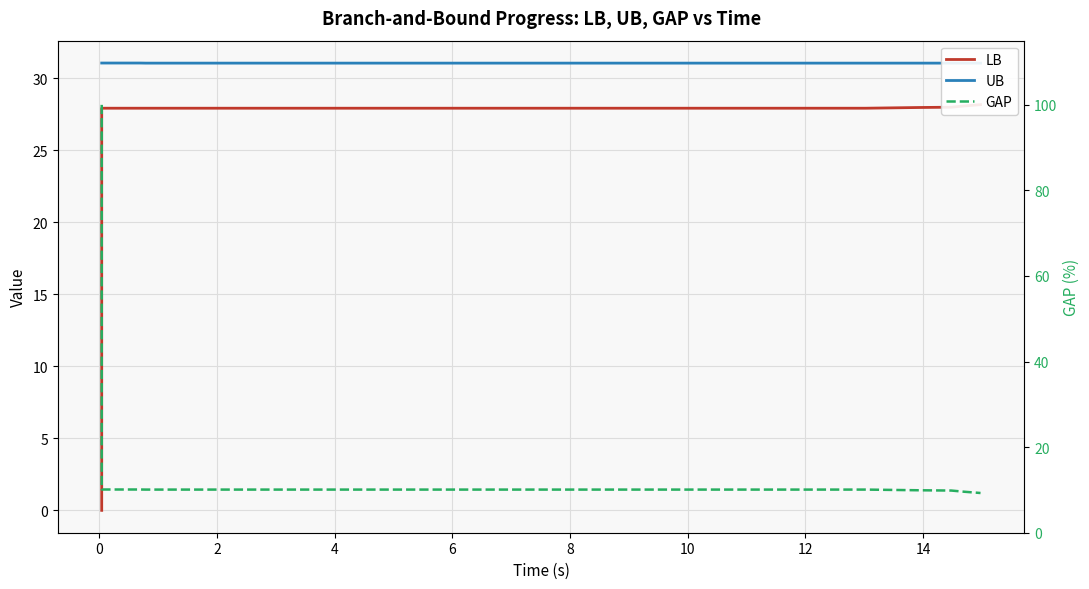

What is the lowest value of the UB series?

31.0